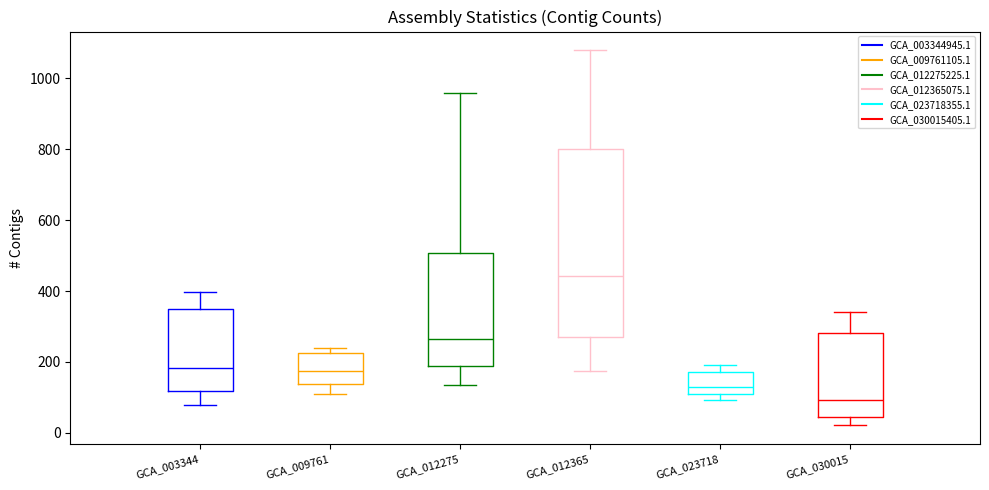

Comparing the boxes themselves (not the whiskers), which one is the tallest?

GCA_012365